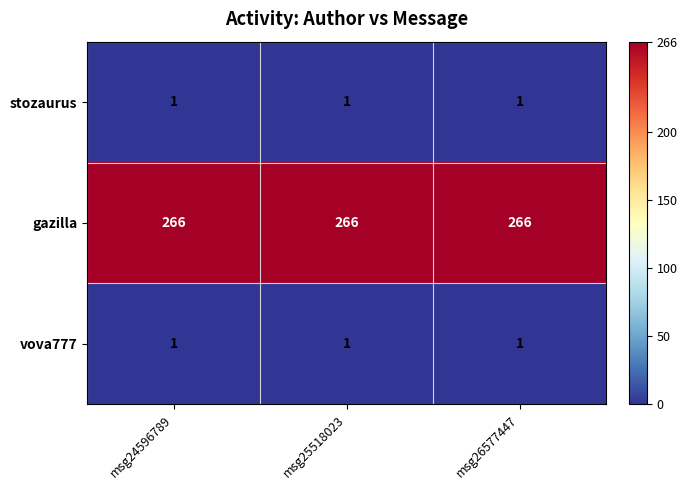

What is the sum of all gazilla values?

798